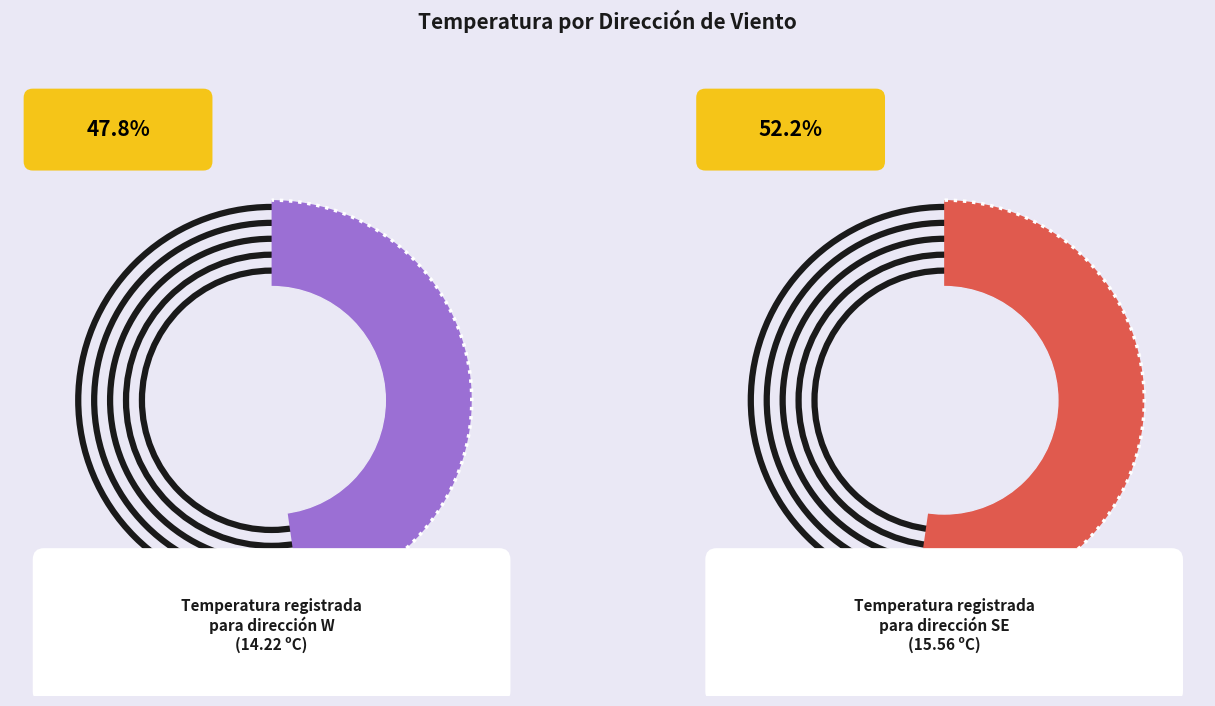

Does SE account for over 50% of the chart?

Yes